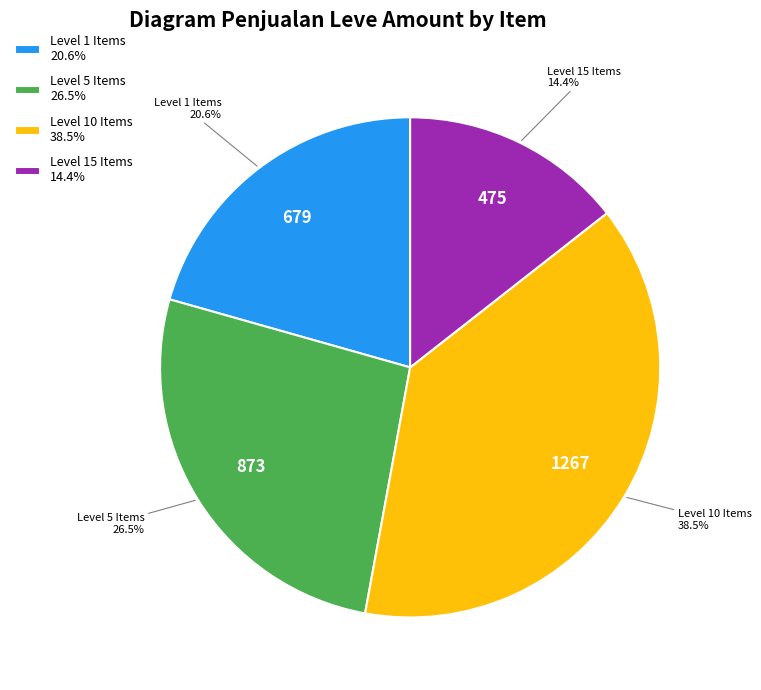

Is there any slice that represents more than half of the pie?

No